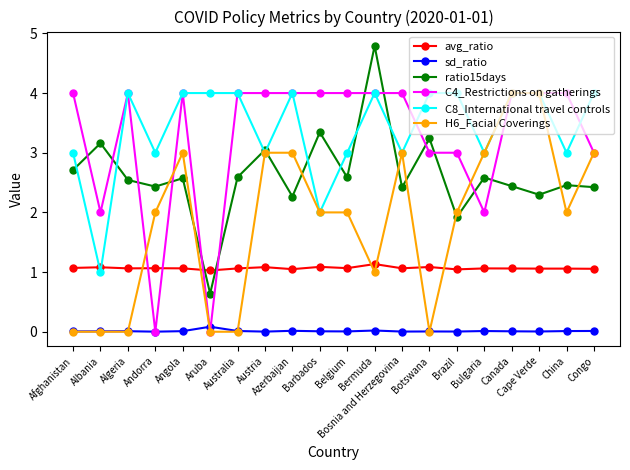

At China, list the series in order from largest to smallest.

C4_Restrictions on gatherings, C8_International travel controls, ratio15days, H6_Facial Coverings, avg_ratio, sd_ratio